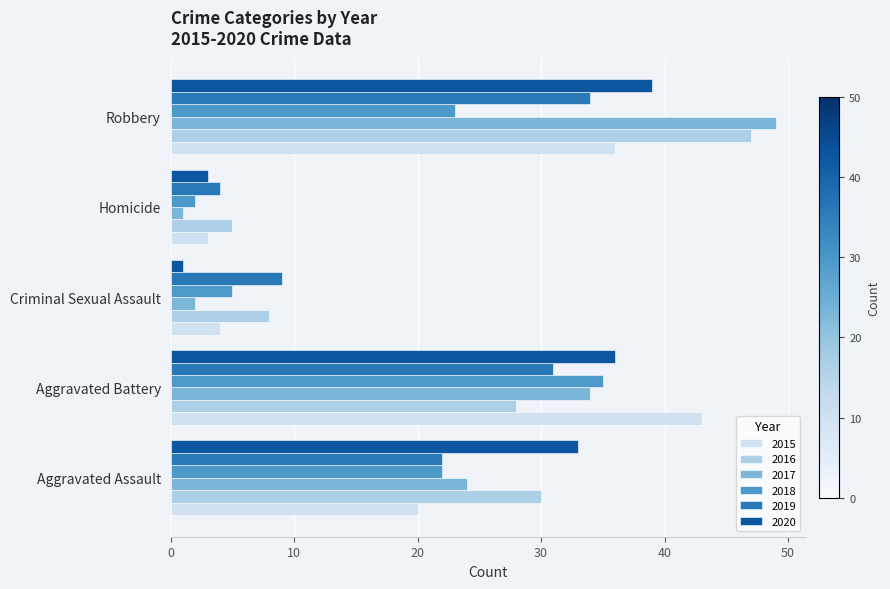

Is it true that 2017 equals 12 at Aggravated Assault?

False